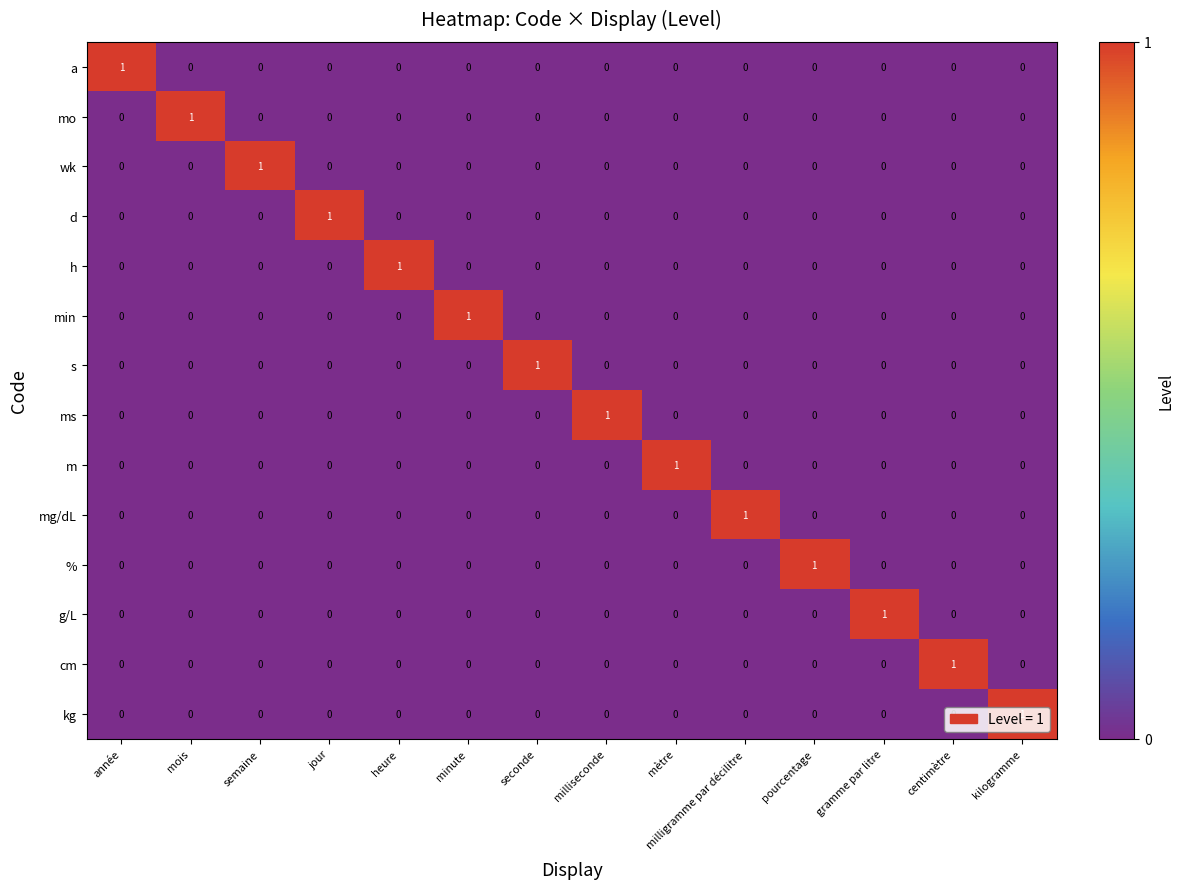

At how many categories does at least one series exceed 0?

14